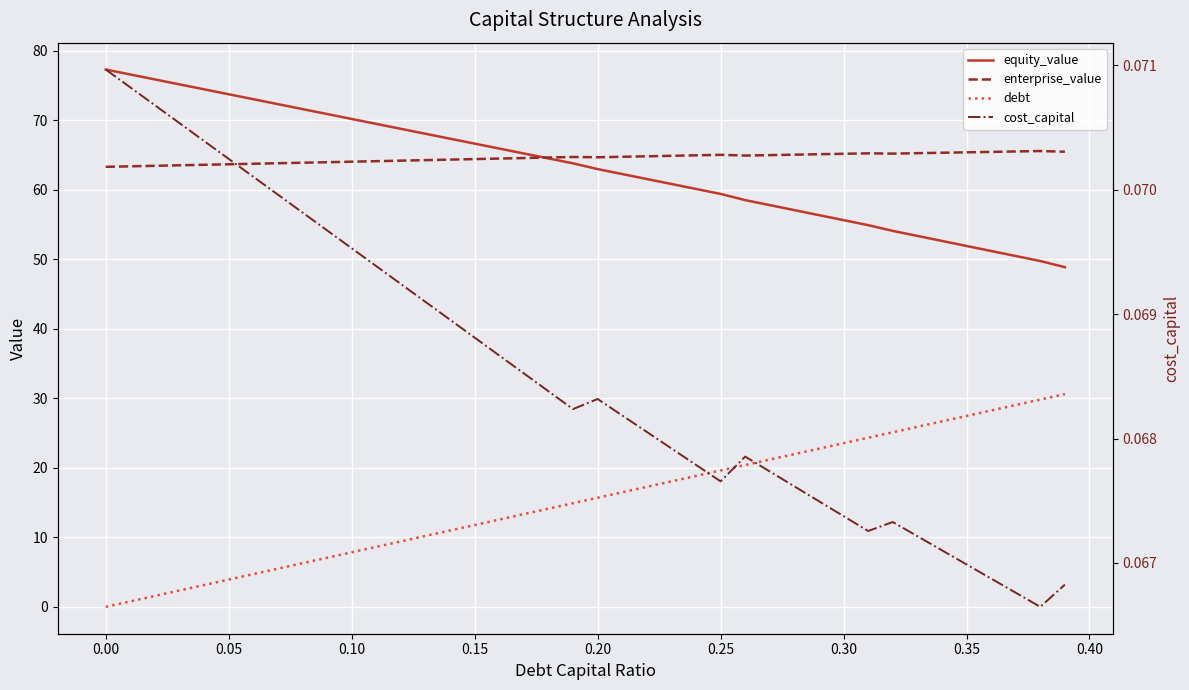

The value of debt at 27 is 31.3. True or false?

False